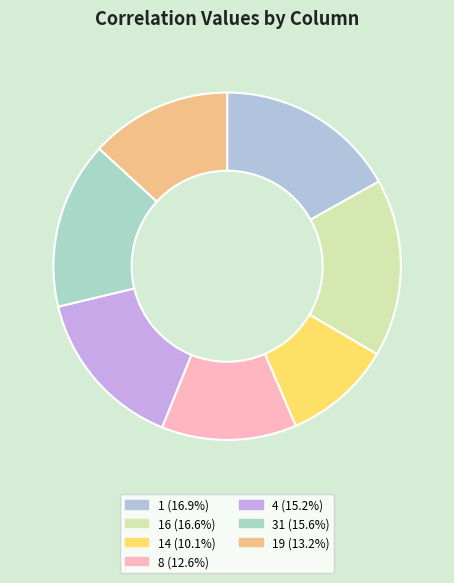

Rank the categories by value from lowest to highest.

14, 8, 19, 4, 31, 16, 1